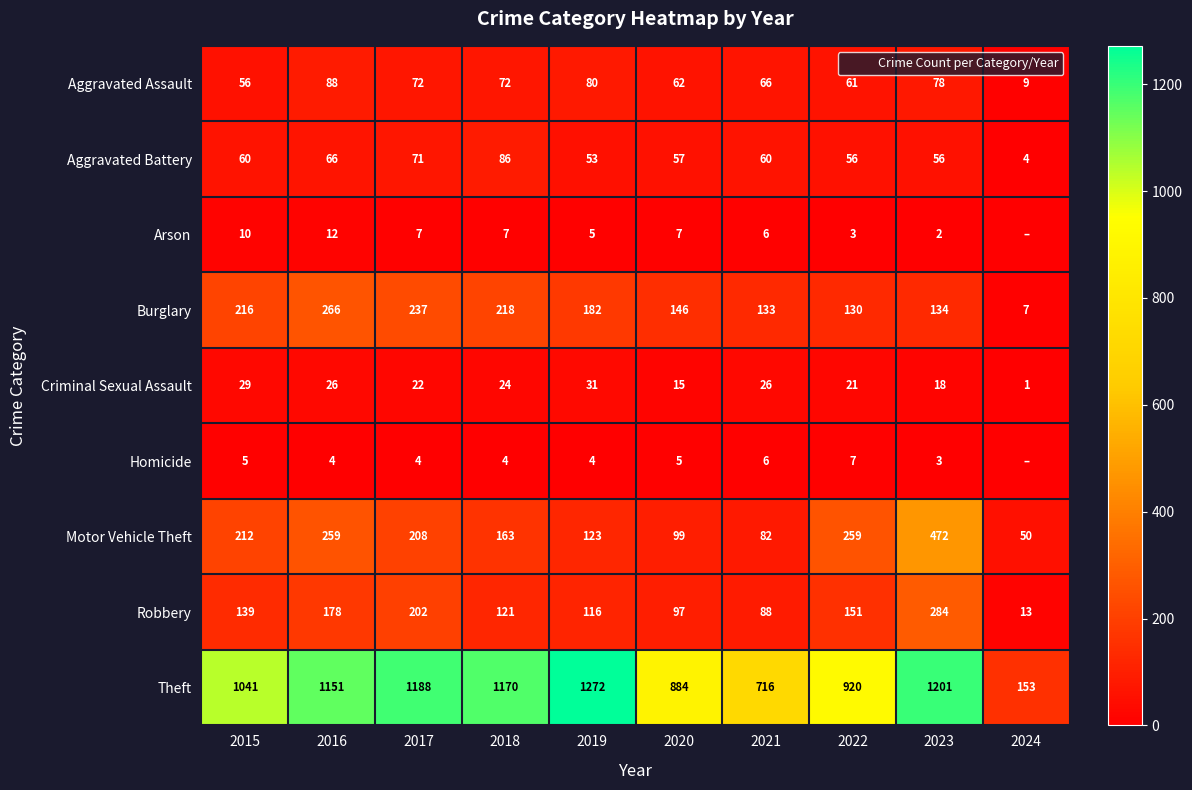

What is the maximum value shown in the chart?

1272